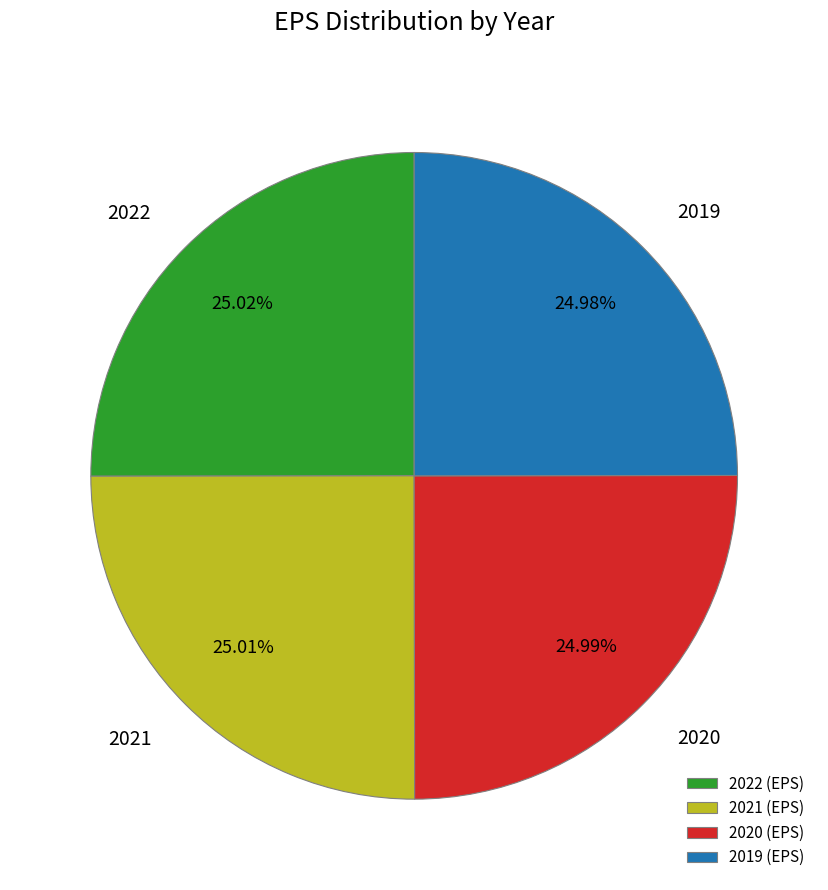

Does 2020 account for over 50% of the chart?

No